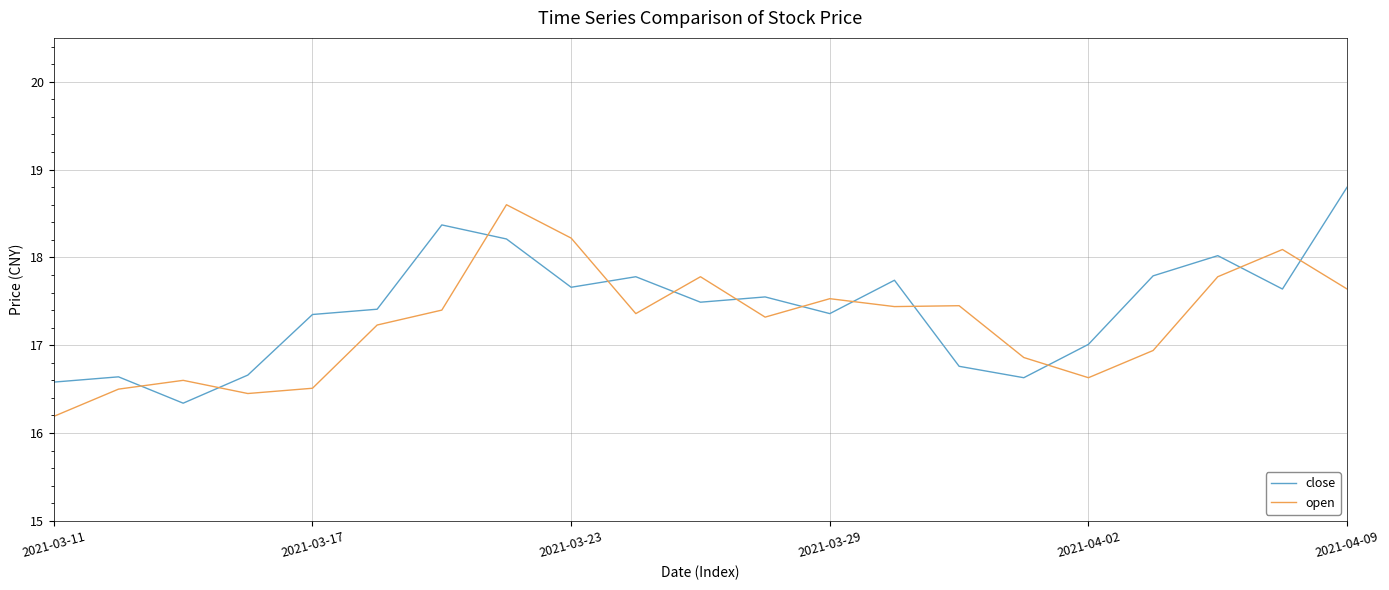

Is this an area chart (filled region under the line)?

No